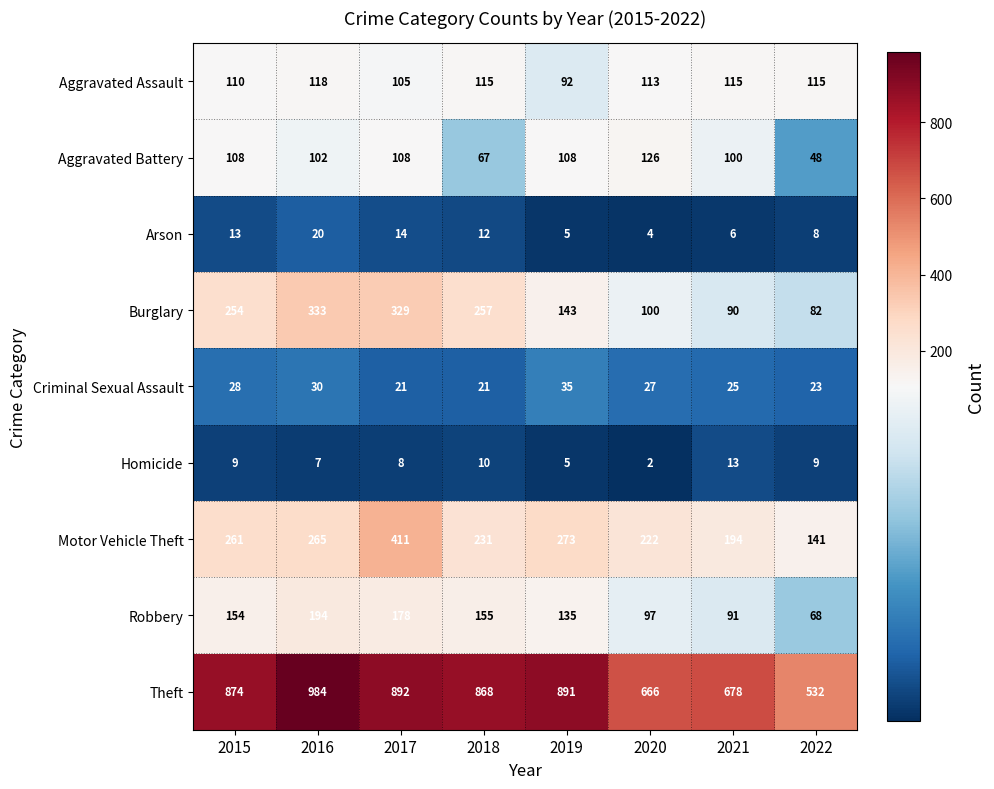

Count the number of data series in this chart.

9